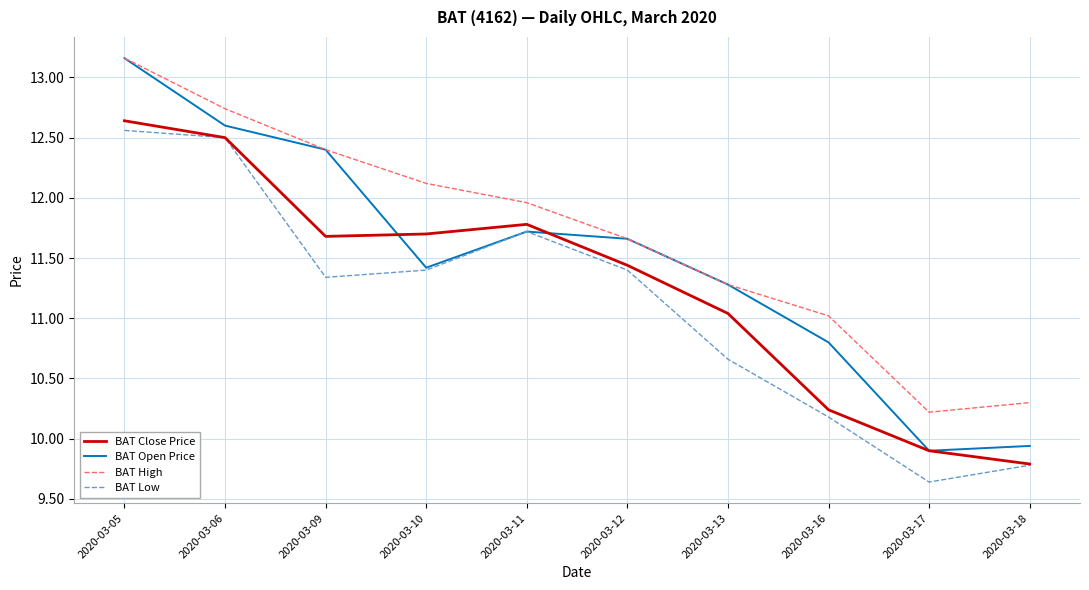

List the series in order of their overall mean, lowest first.

BAT Low, BAT Close Price, BAT Open Price, BAT High